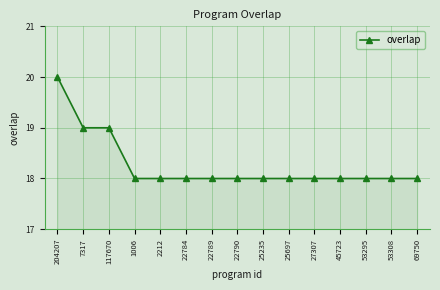

How many lines are shown in the chart?

1